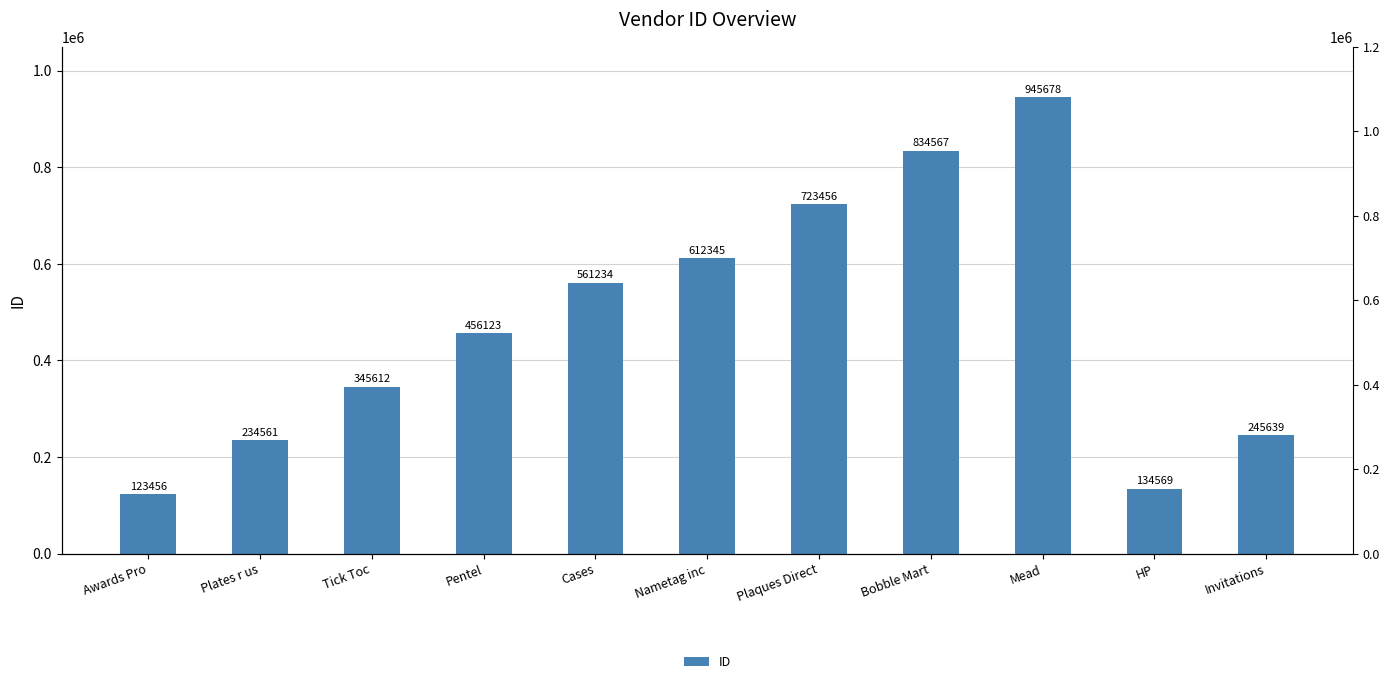

Reading left to right, extract all data points from this chart.

Awards Pro=123456	Plates r us=234561	Tick Toc=345612	Pentel=456123	Cases=561234	Nametag inc=612345	Plaques Direct=723456	Bobble Mart=834567	Mead=945678	HP=134569	Invitations=245639